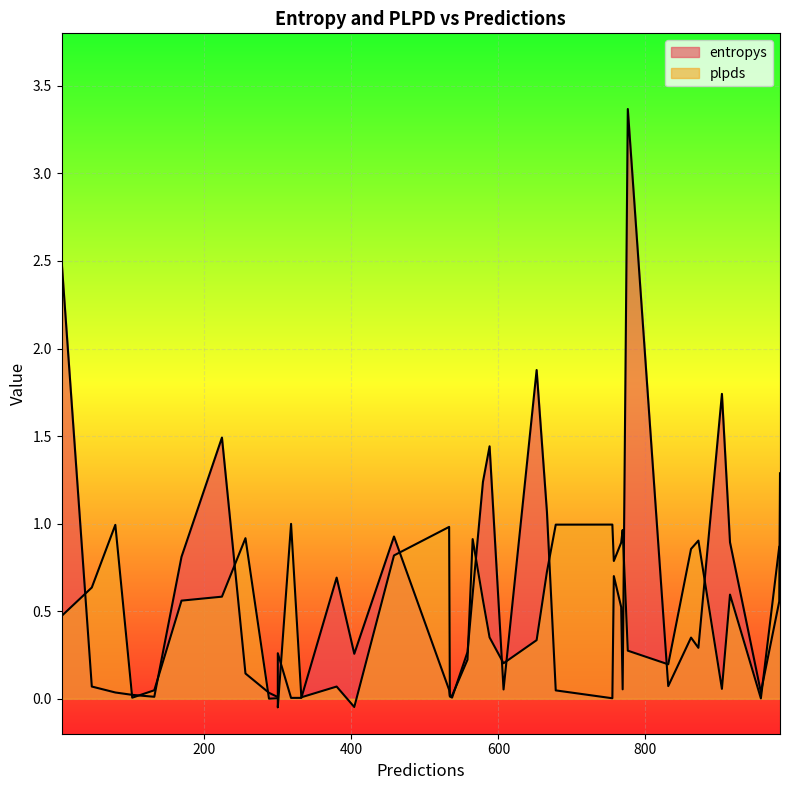

At which label is entropys closest to 1?

666